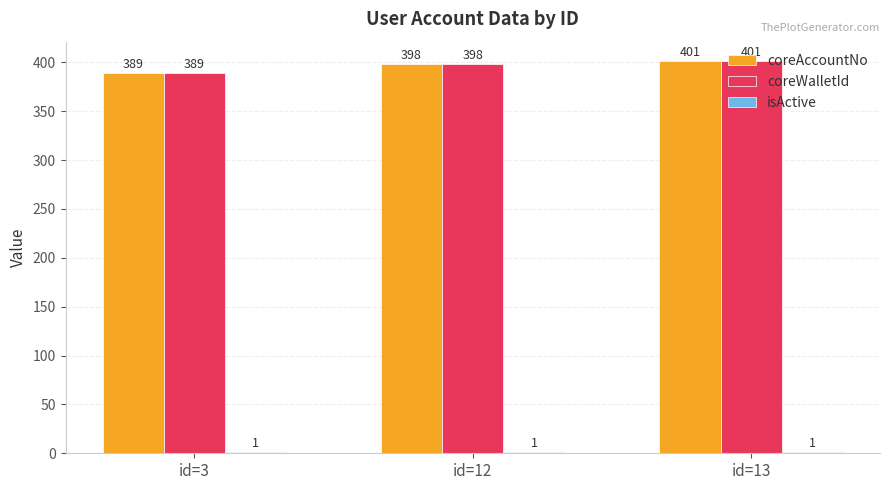

Which label corresponds to the largest value in the chart?

id=13